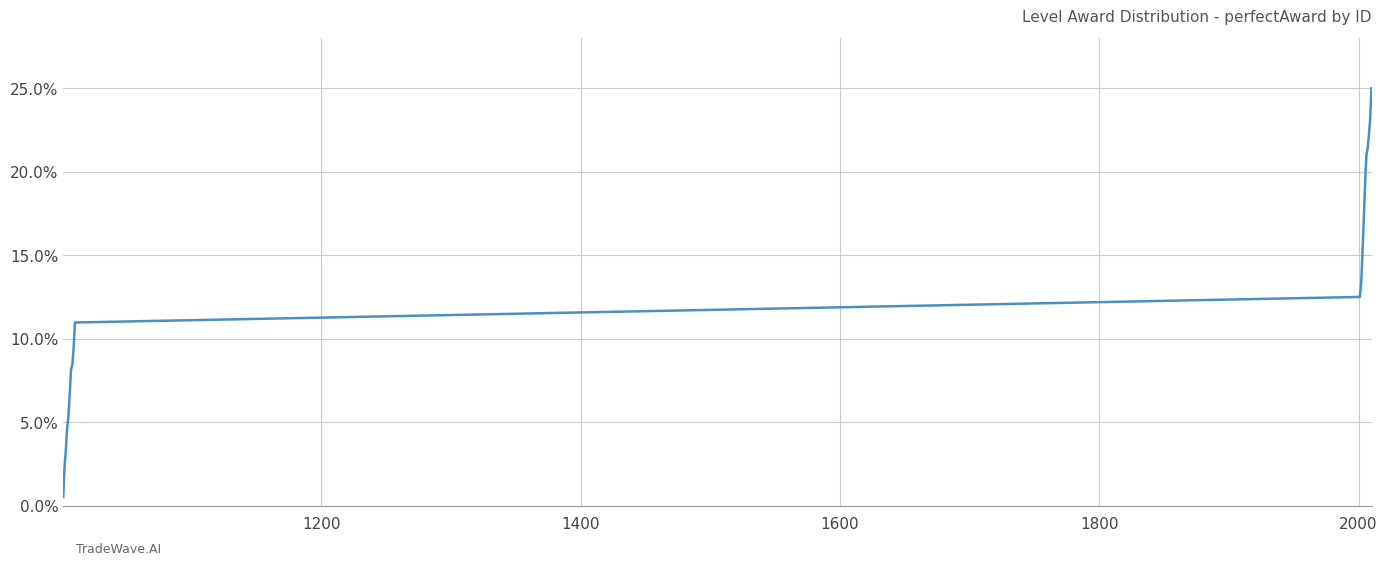

What is the maximum value shown in the chart?

25.0